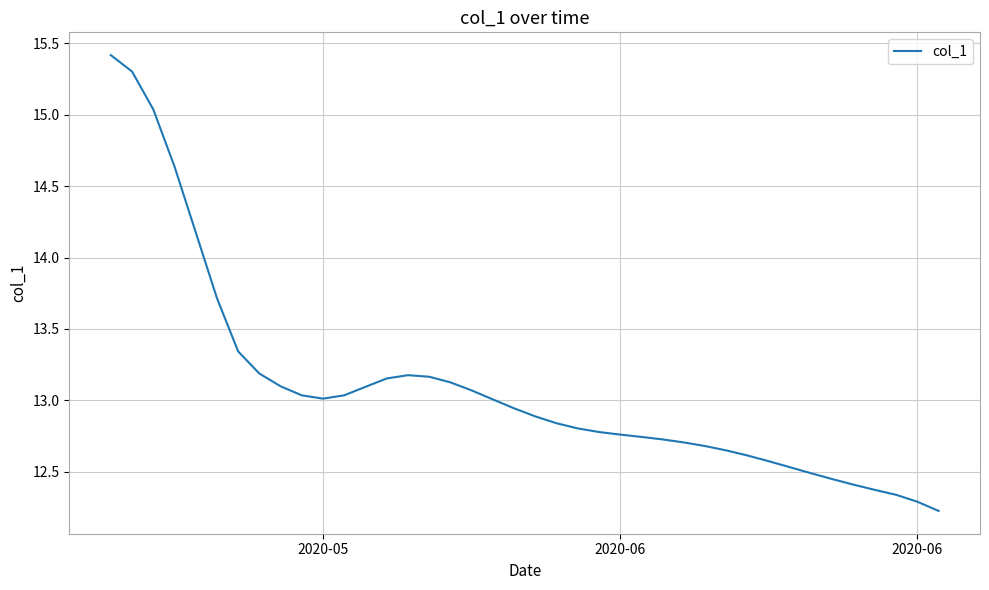

What is the smallest value displayed?

12.2